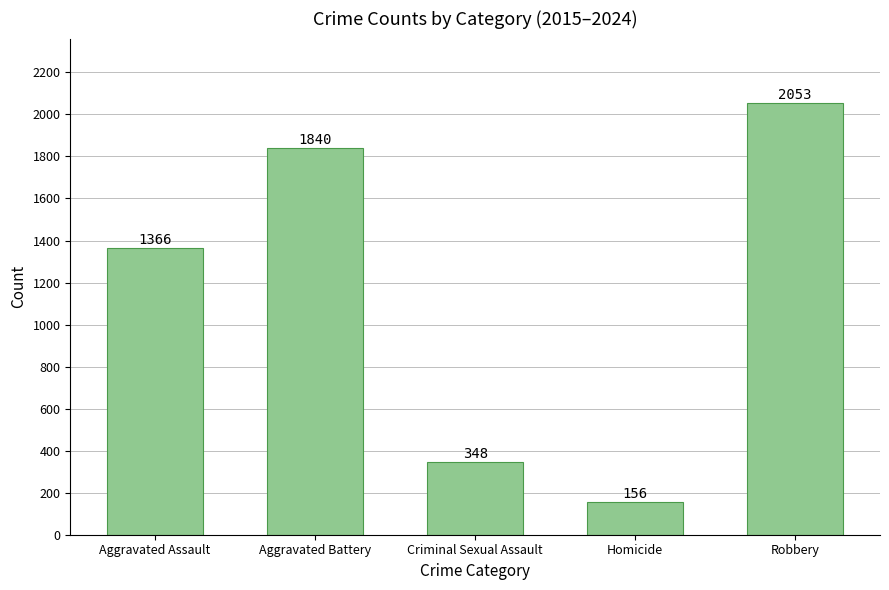

What is the label of the 2nd bar from the left?

Aggravated Battery